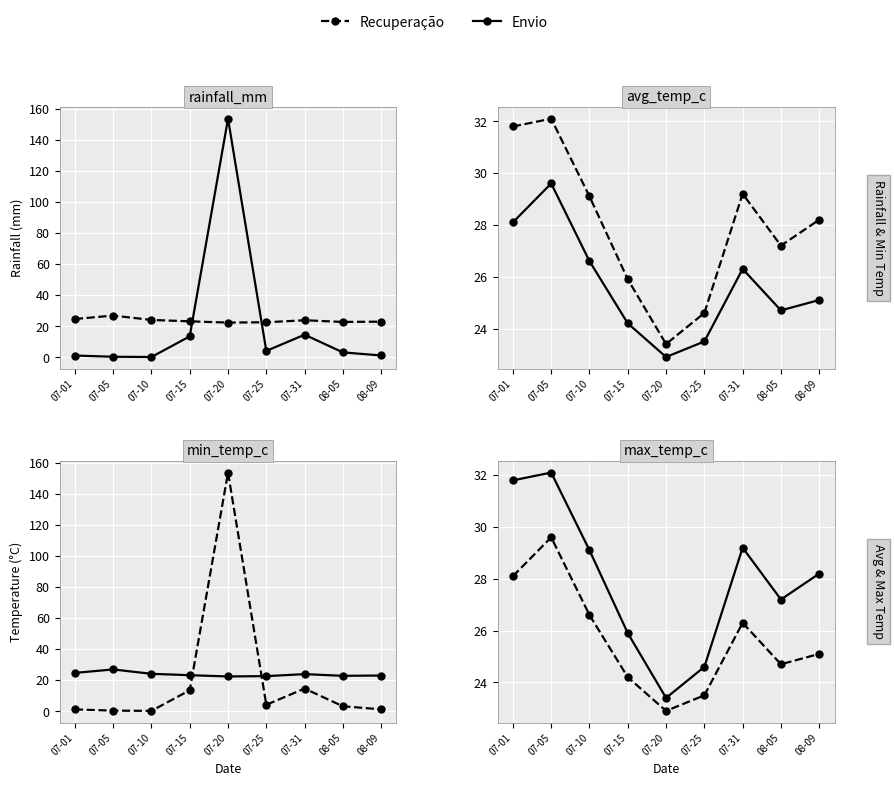

Between which two adjacent categories do rainfall_mm and avg_temp_c first intersect?

07-15 and 07-20